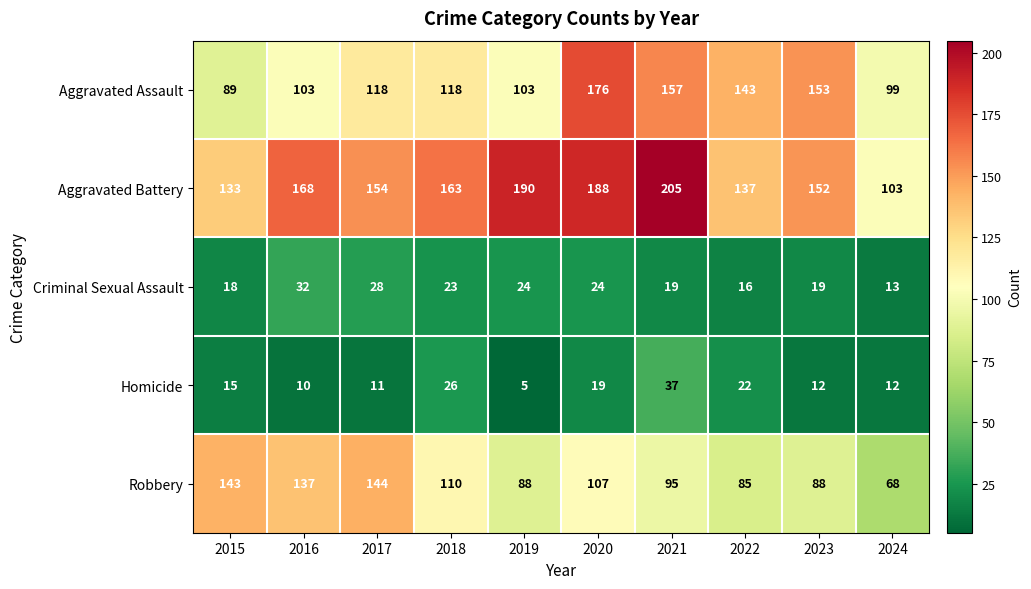

At which category is the sum across all series the highest?

2020